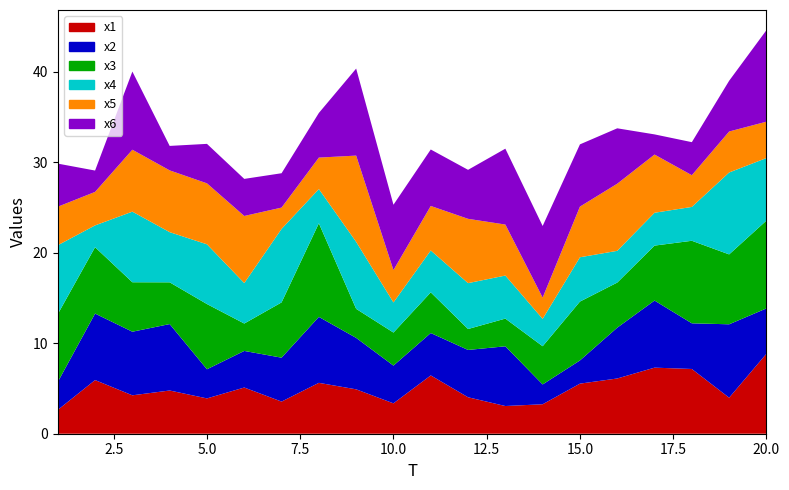

Reading left to right, list all the values displayed in this chart.

x1: 2.6	5.9	4.2	4.8	3.9	5.1	3.5	5.6	4.9	3.4	6.4	4.0	3.1	3.3	5.5	6.1	7.3	7.2	4.0	8.8
x2: 3.1	7.3	7.0	7.3	3.2	4.0	4.9	7.3	5.7	4.2	4.7	5.2	6.6	2.2	2.6	5.6	7.4	5.0	8.1	5.0
x3: 7.5	7.3	5.5	4.6	7.2	3.0	6.1	10.3	3.2	3.6	4.5	2.3	3.1	4.2	6.5	5.0	6.1	9.1	7.7	9.7
x4: 7.6	2.4	7.8	5.5	6.6	4.5	8.1	3.8	7.4	3.3	4.6	5.1	4.8	3.0	4.9	3.5	3.6	3.7	9.0	6.9
x5: 4.3	3.7	6.8	6.8	6.7	7.4	2.4	3.5	9.5	3.6	4.9	7.1	5.6	2.4	5.6	7.4	6.4	3.5	4.5	4.0
x6: 4.8	2.4	8.6	2.7	4.4	4.1	3.8	4.9	9.6	7.2	6.2	5.4	8.4	7.9	6.9	6.1	2.2	3.6	5.6	10.1